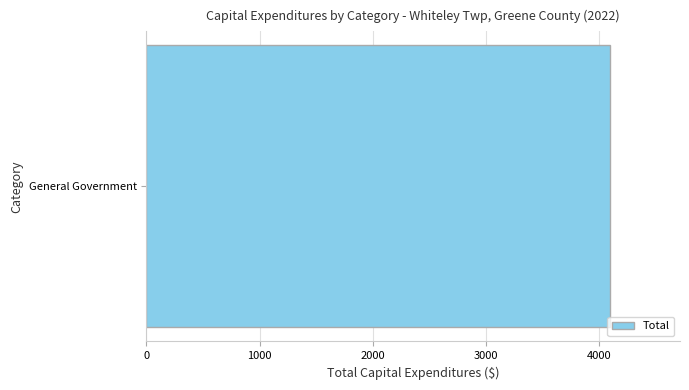

How many data points are above 0?

1